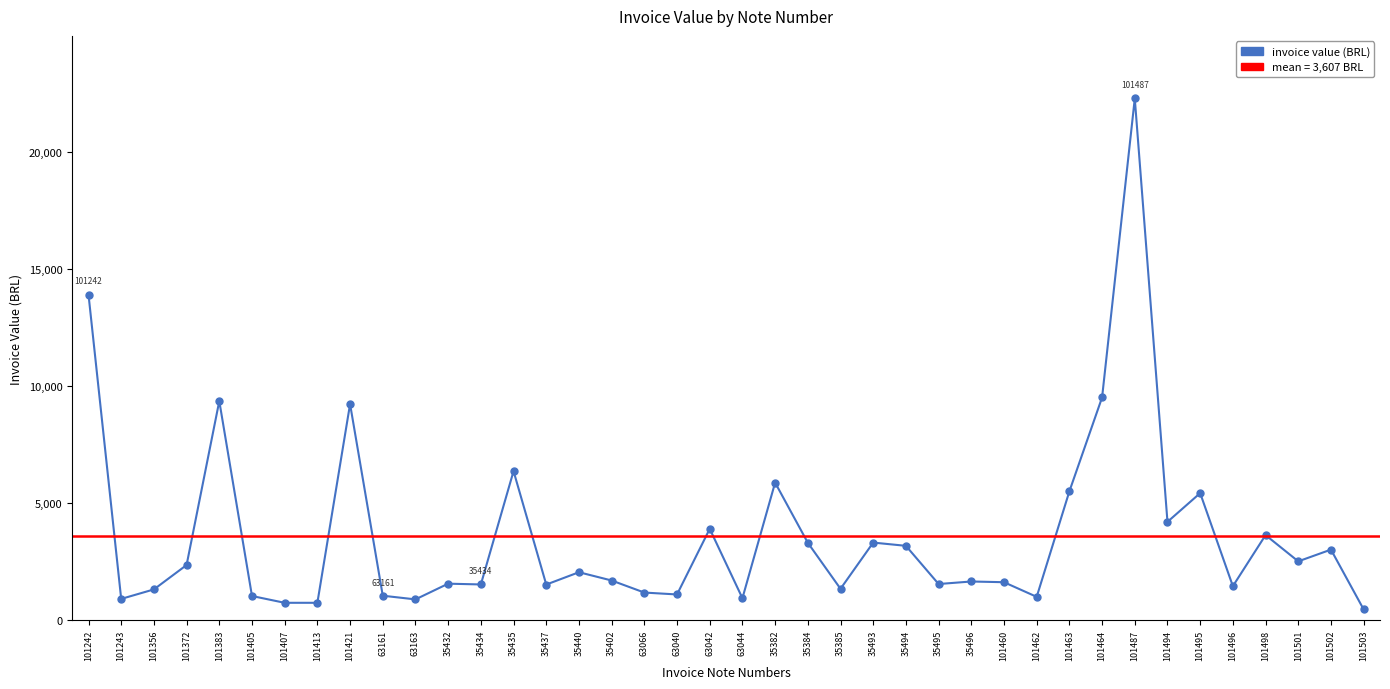

At which category does the data reach its first local valley?

101243